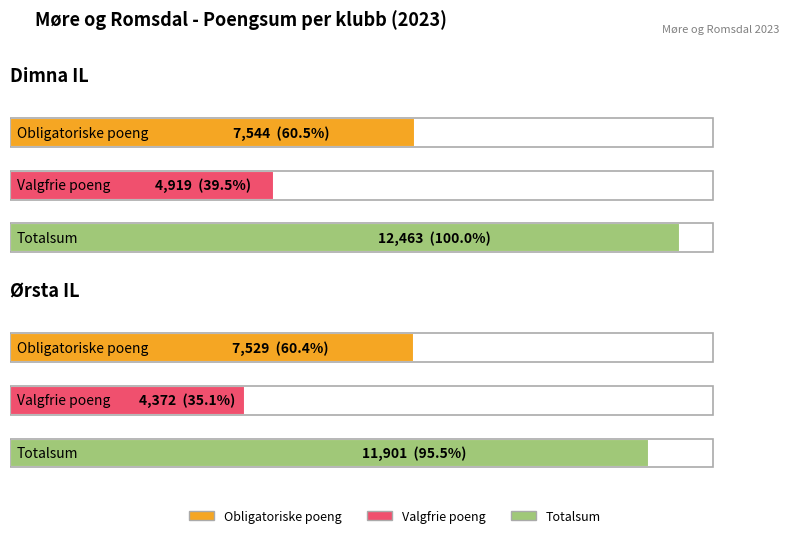

What is the minimum value for Valgfrie poeng?

4372